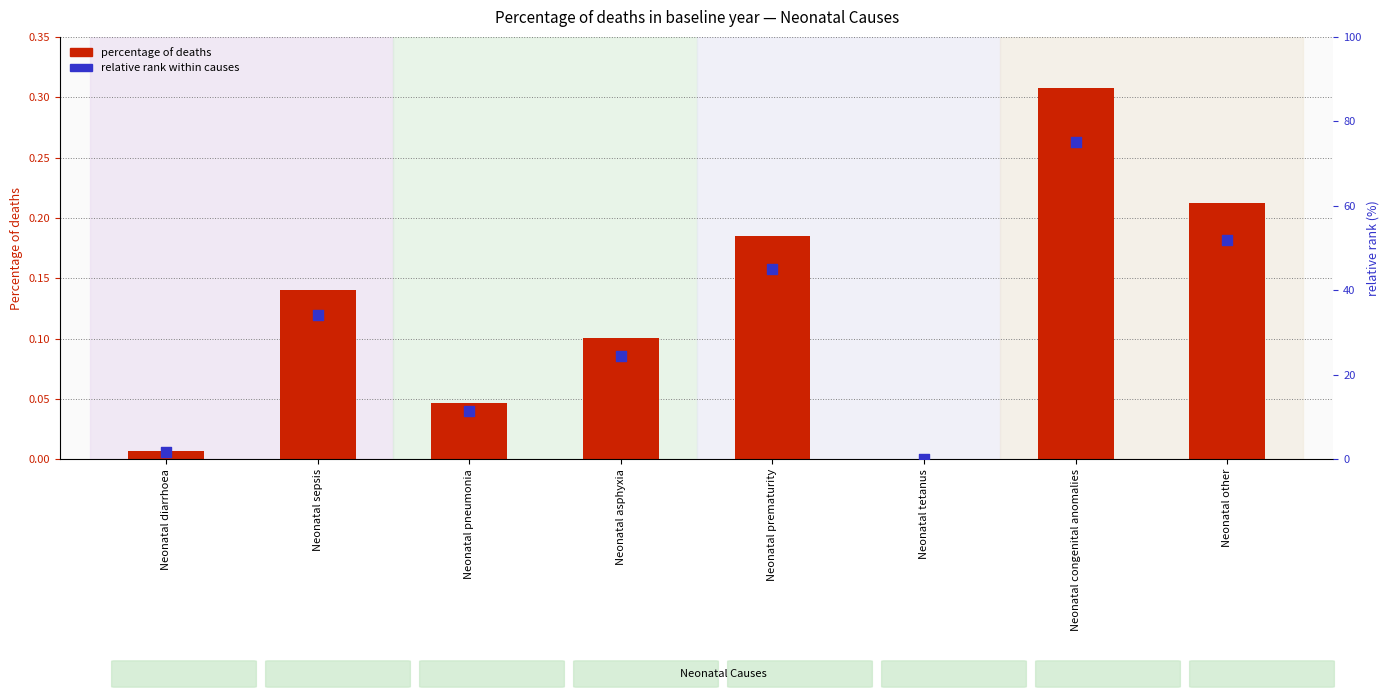

Which series has the widest spread of Y values?

relative rank within causes